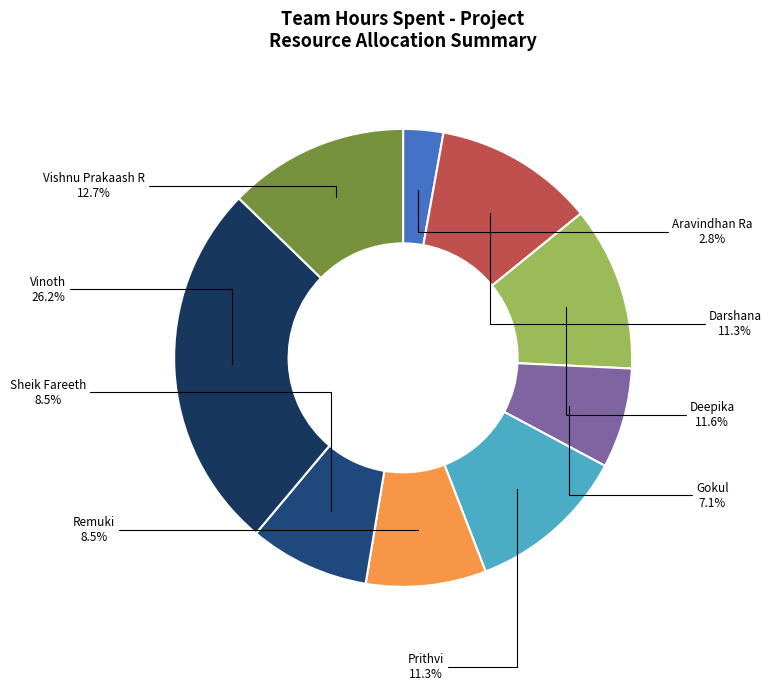

What is the smallest slice in the pie chart?

Aravindhan Ra